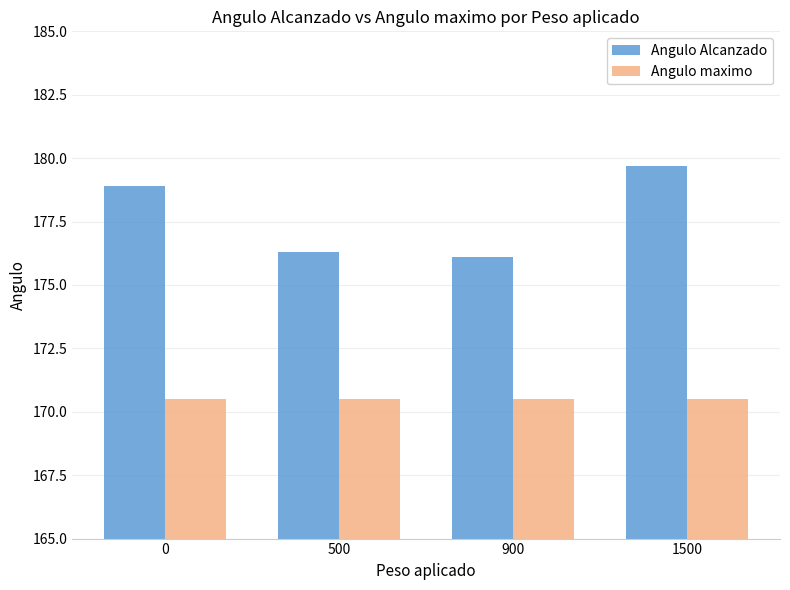

Which series has the largest range (max minus min)?

Angulo Alcanzado